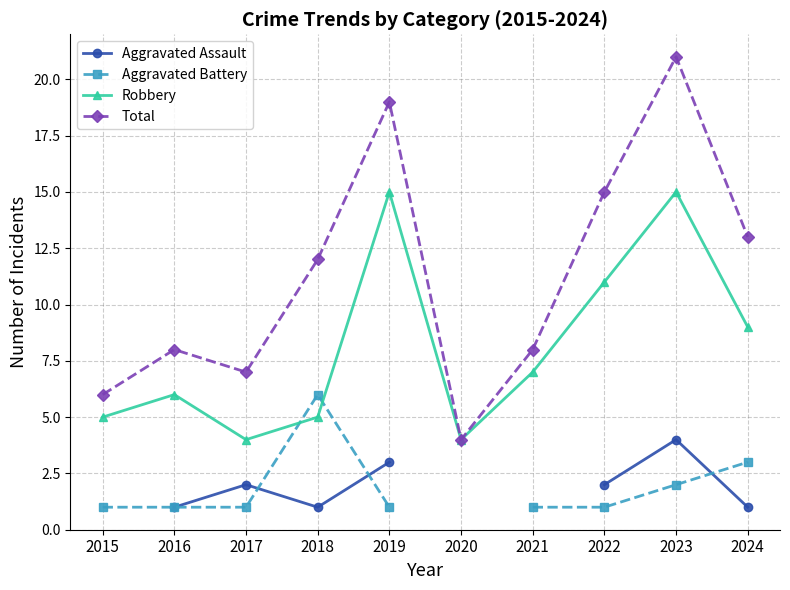

How many intersections are there between Aggravated Assault and Aggravated Battery?

3